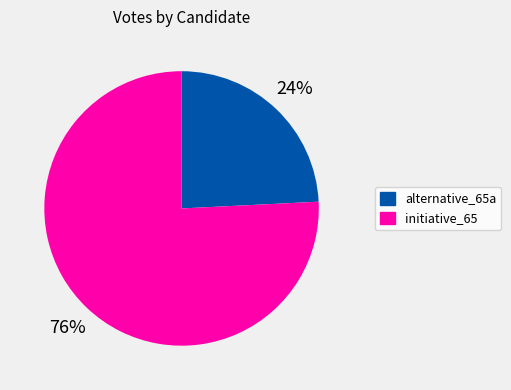

The alternative_65a slice represents 12% of the pie. True or false?

False